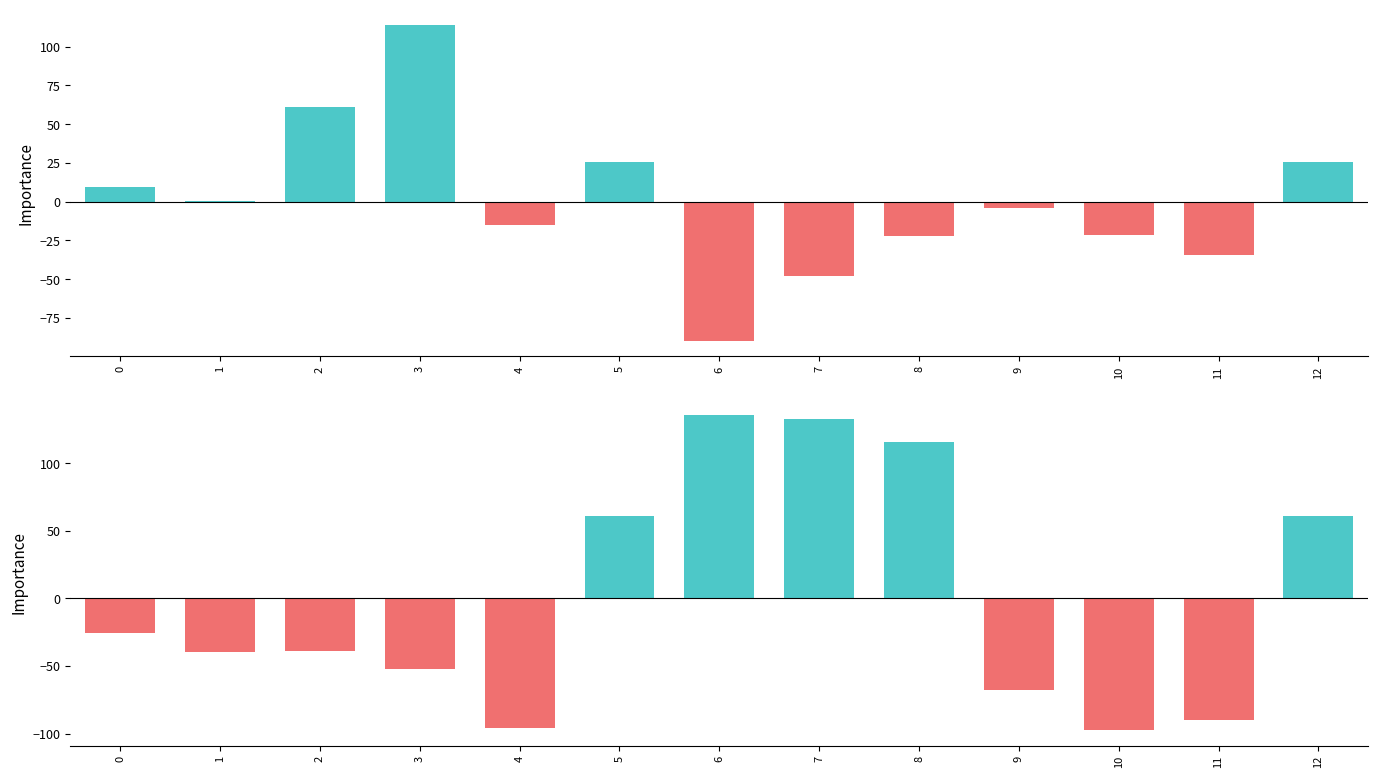

Which series has the widest spread of values?

positive